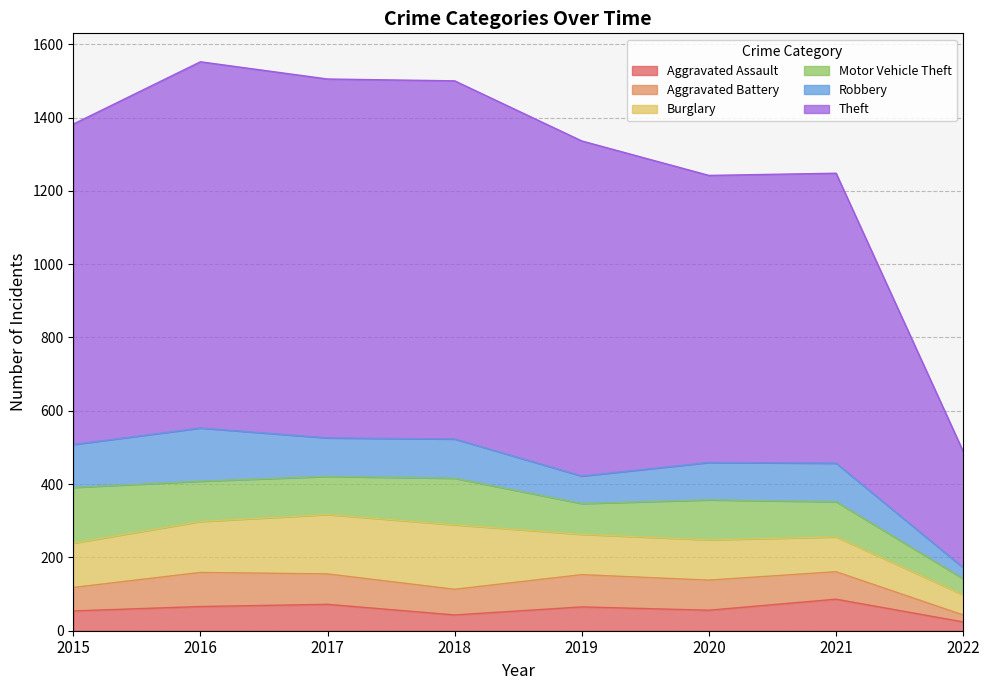

What is the difference between the maximum and minimum values in the Aggravated Battery series?

74